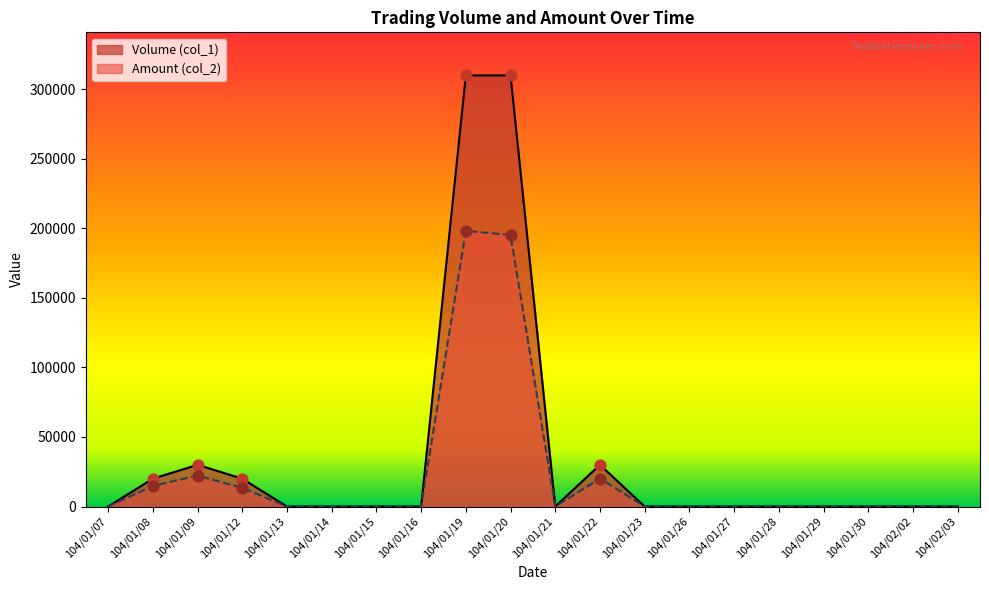

Is the value of Amount (col_2) at 104/01/29 greater than the value of Volume (col_1) at 104/01/19?

No